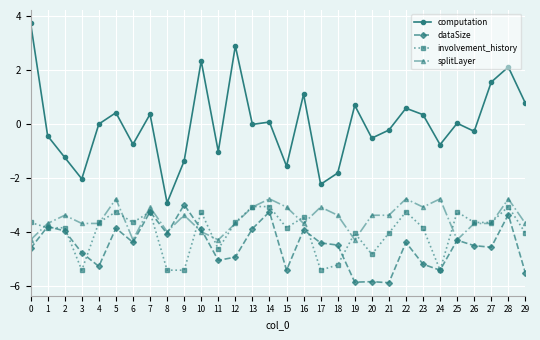

What is the difference between the maximum and minimum values in the computation series?

6.7